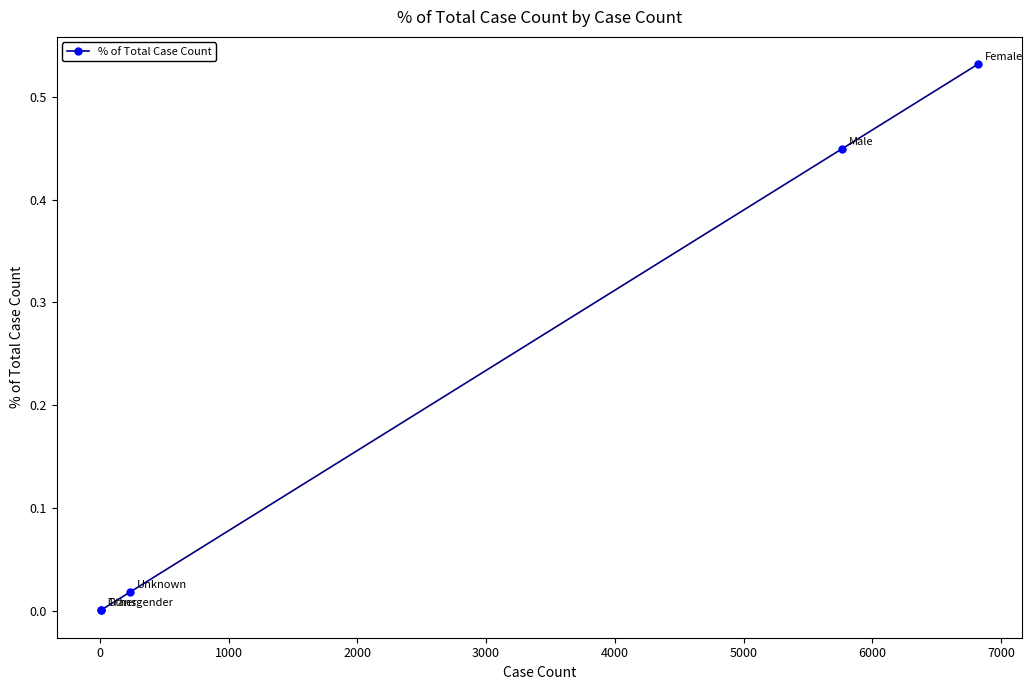

Does the chart have visible grid lines?

No